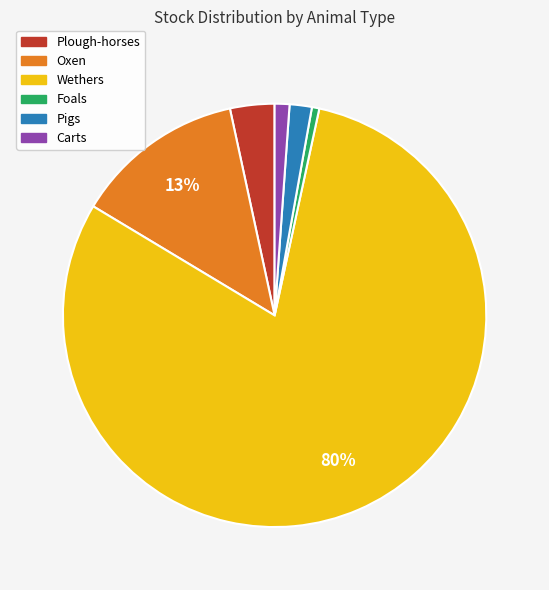

The Wethers slice represents 71% of the pie. True or false?

False